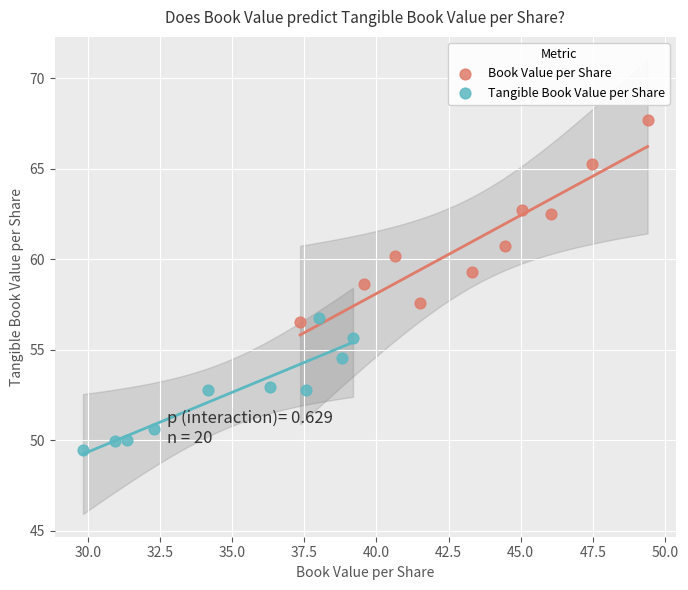

Which series has the widest spread of Y values?

Book Value per Share